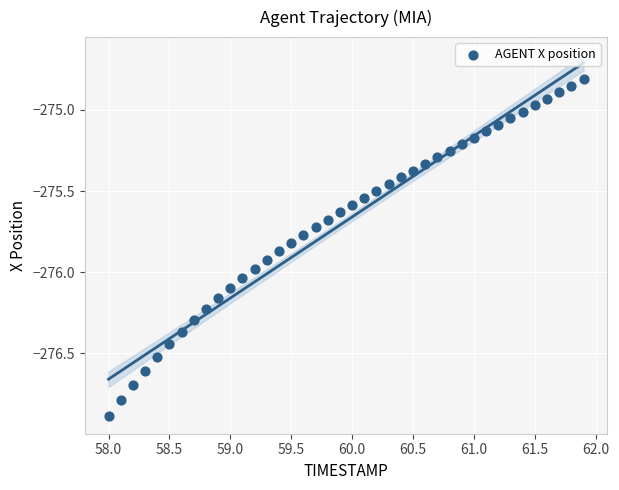

What is the range of Y values (max minus min)?

2.1